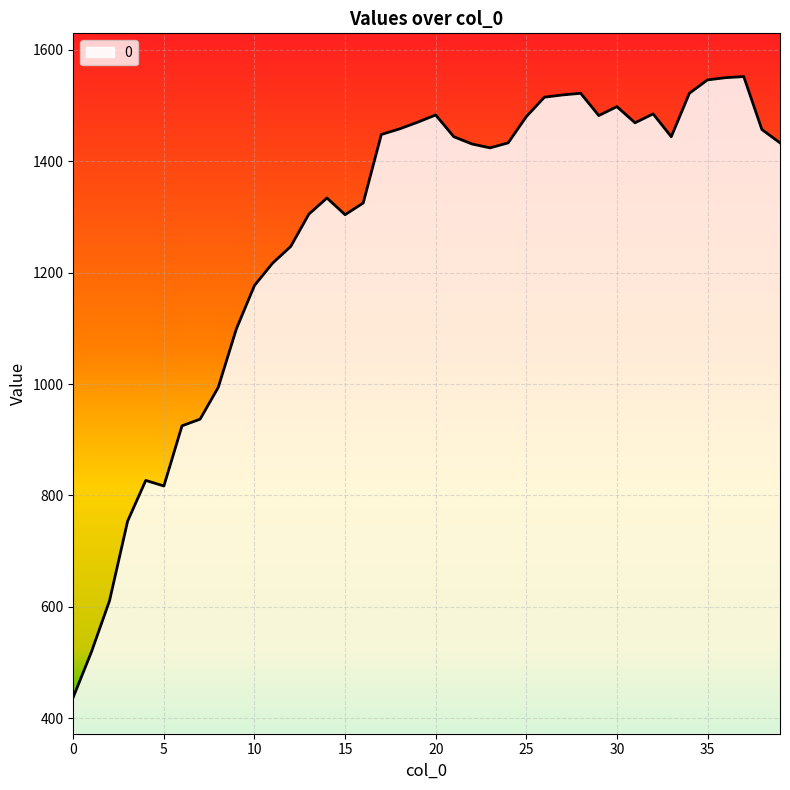

Count the number of categories in the chart.

40